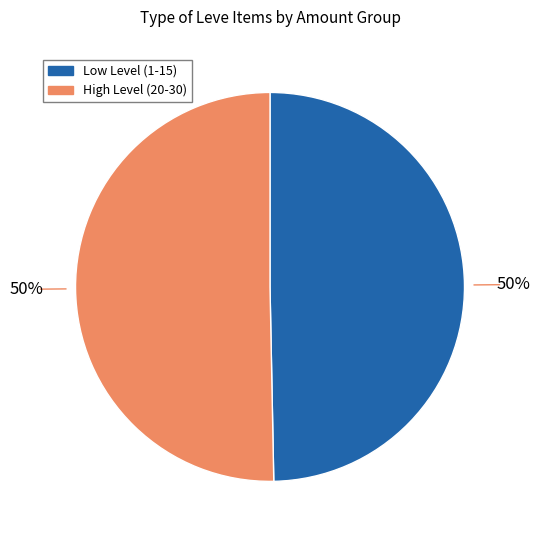

To the nearest percent, what is the average slice percentage?

50%